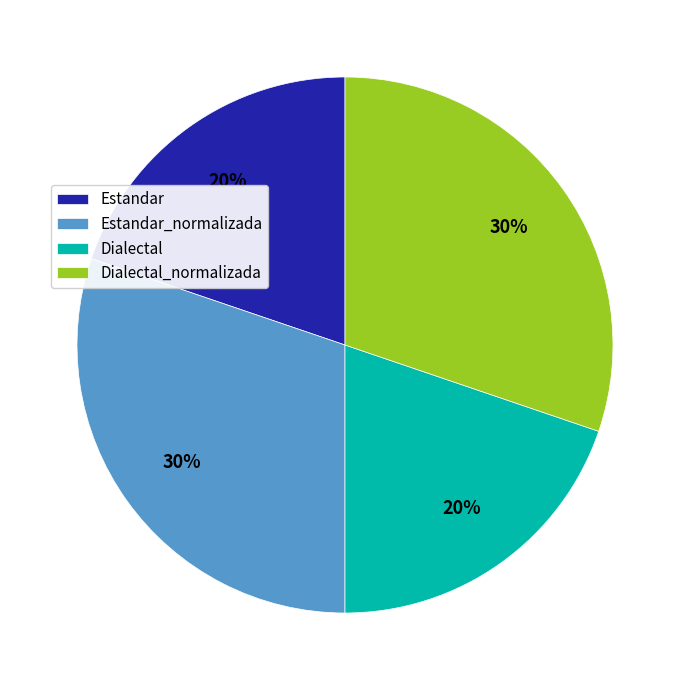

To the nearest percent, what is the combined percentage of Estandar and Estandar_normalizada?

50%